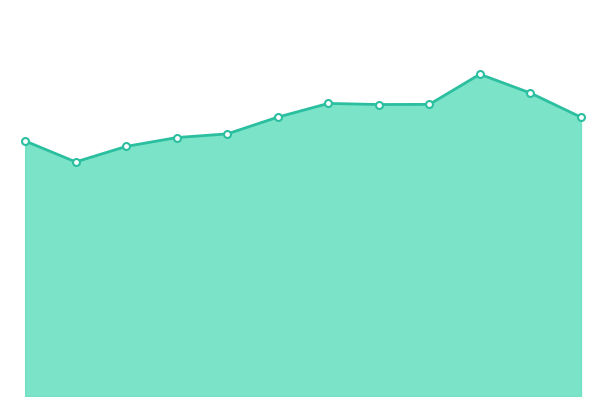

How many lines are shown in the chart?

1